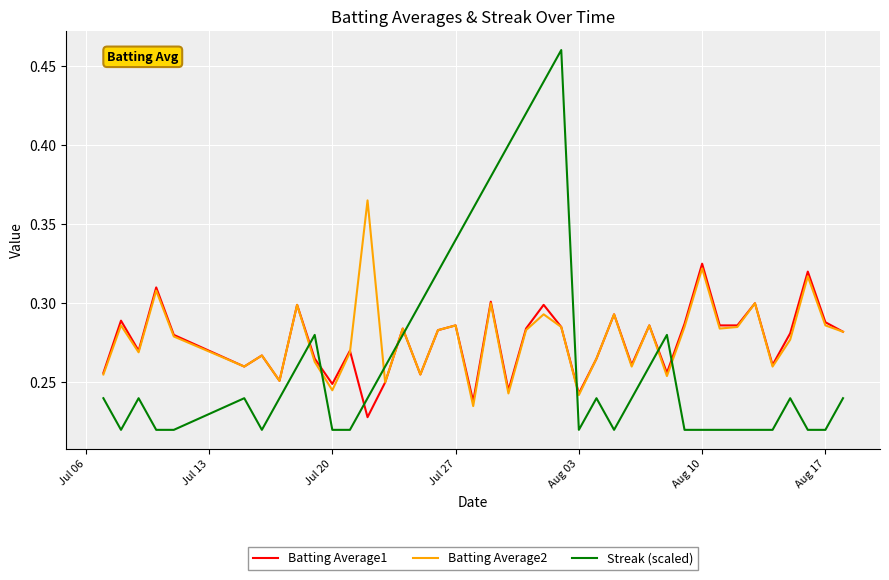

List the series in order of their peak value, lowest first.

Batting Average1, Batting Average2, Streak (scaled)